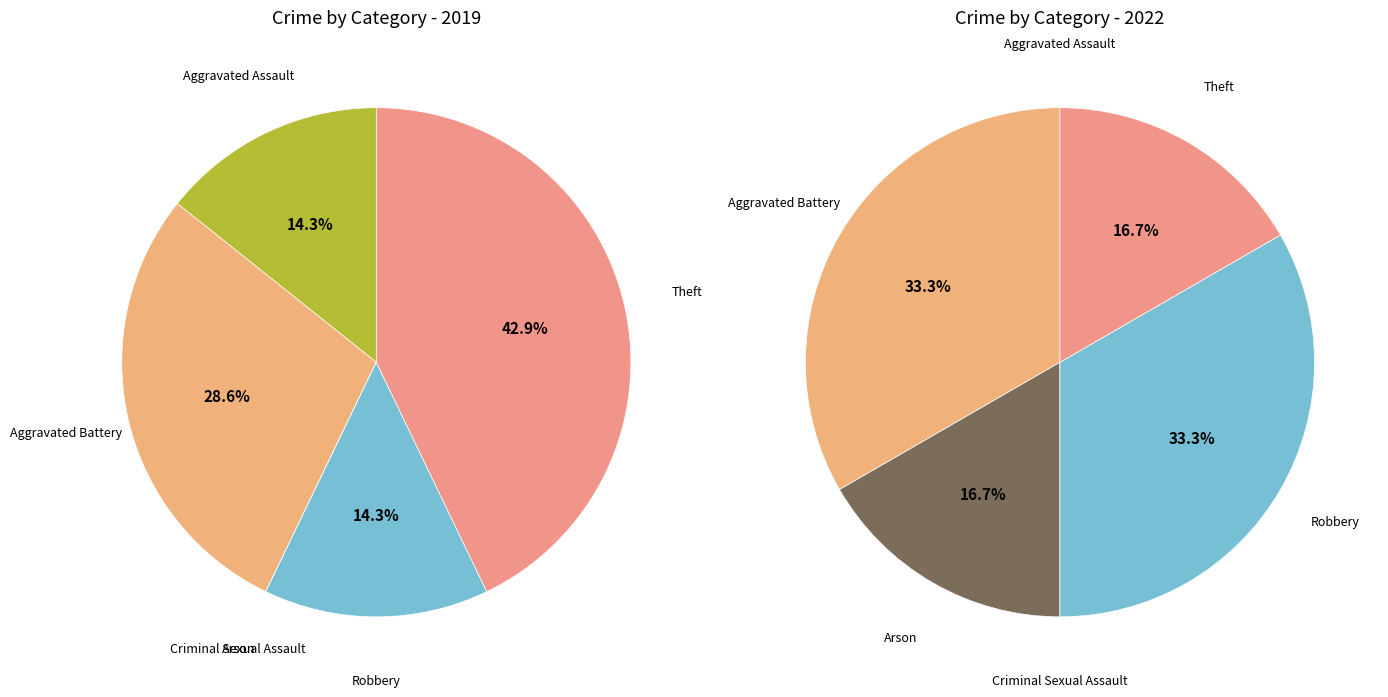

Is the sum of 2 and 3 greater than half?

No